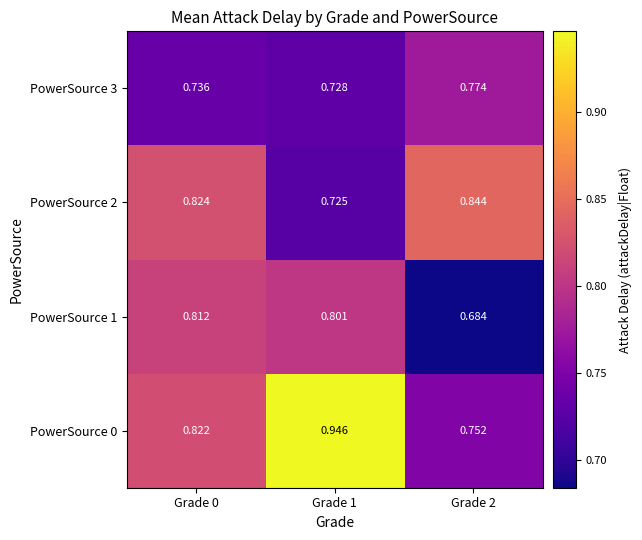

How many data points does each series have?

3